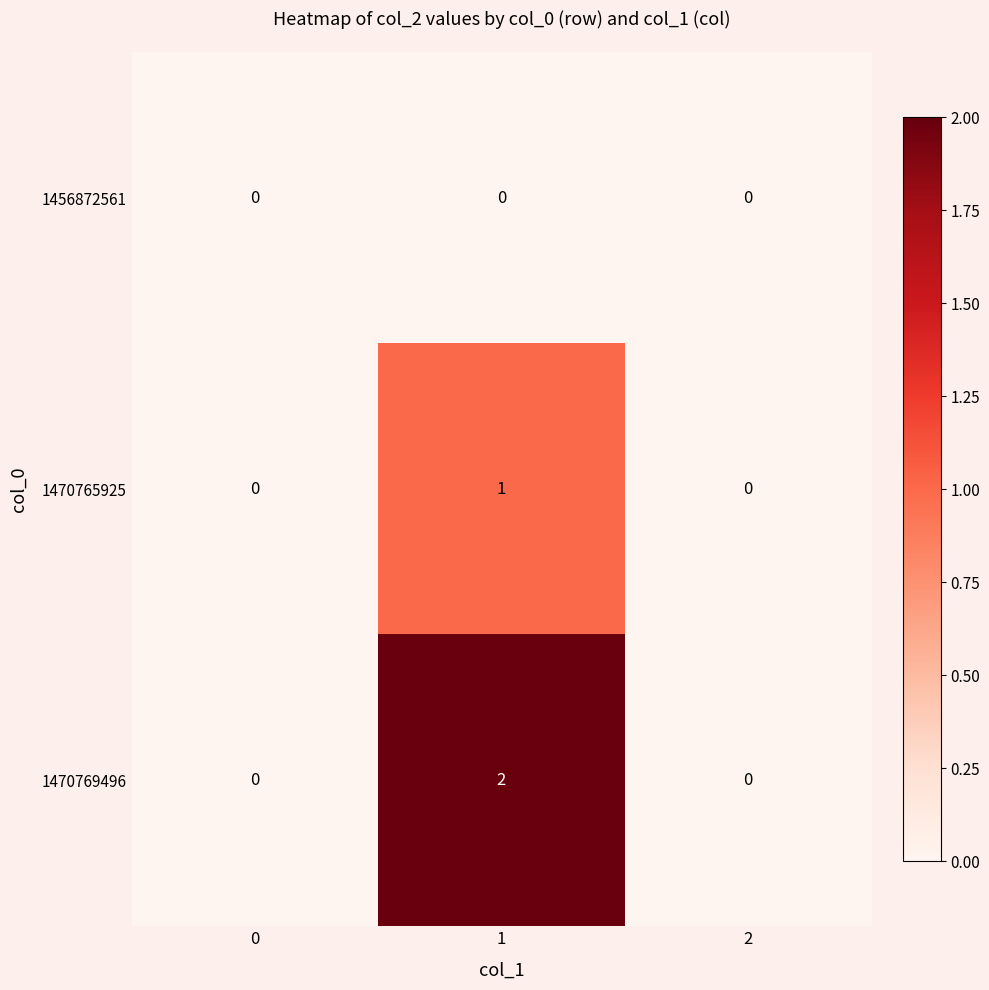

True or false: 1470765925 has a value of 0 at 0.

True